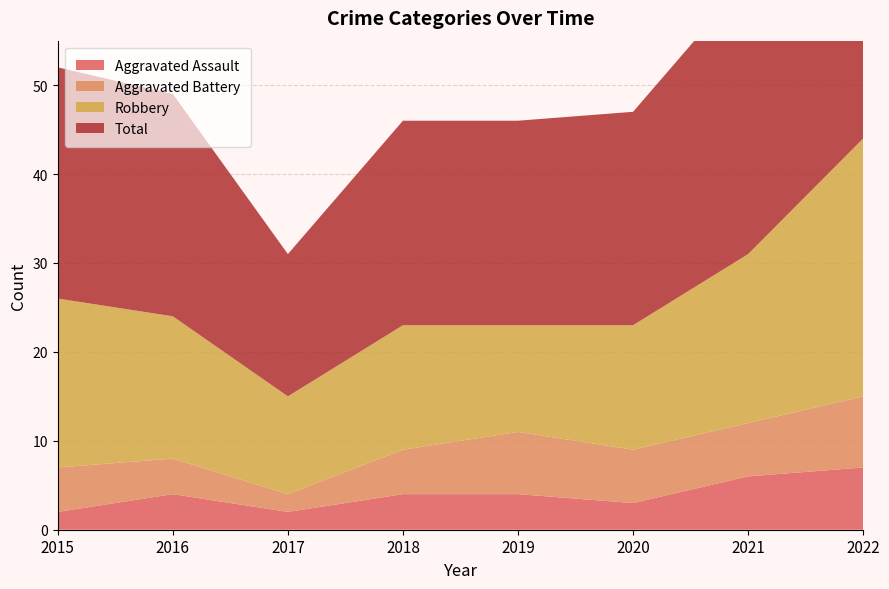

Reading left to right, extract all data points from this chart.

Aggravated Assault: 2	4	2	4	4	3	6	7
Aggravated Battery: 5	4	2	5	7	6	6	8
Robbery: 19	16	11	14	12	14	19	29
Total: 26	25	16	23	23	24	31	46